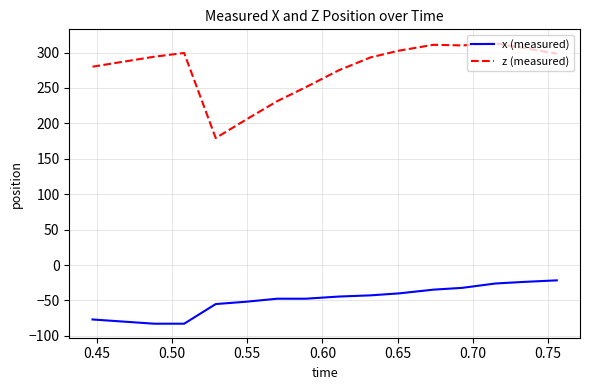

Which series has the largest range (max minus min)?

z (measured)